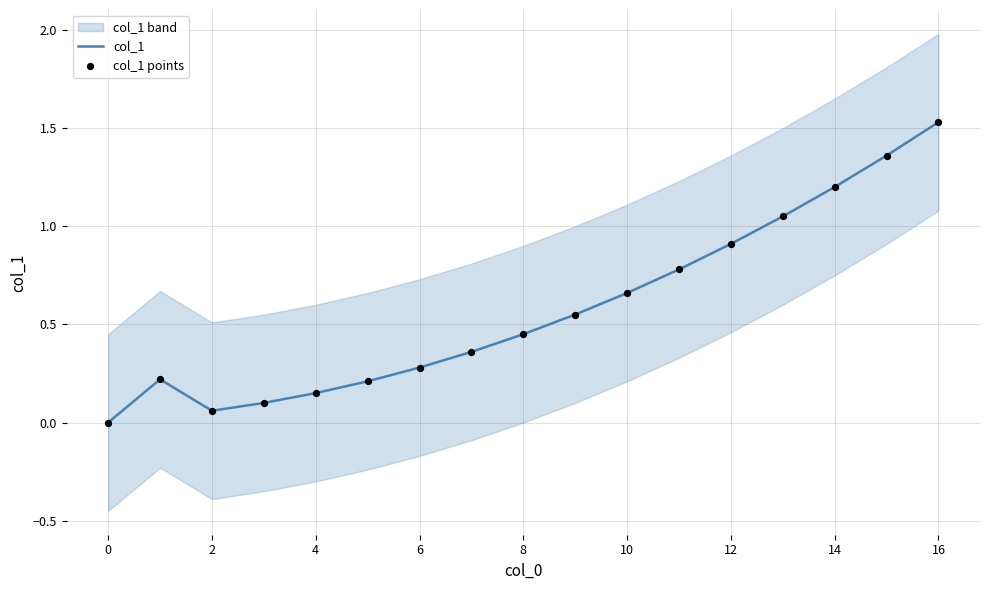

Which series has the largest total across all categories?

col_1